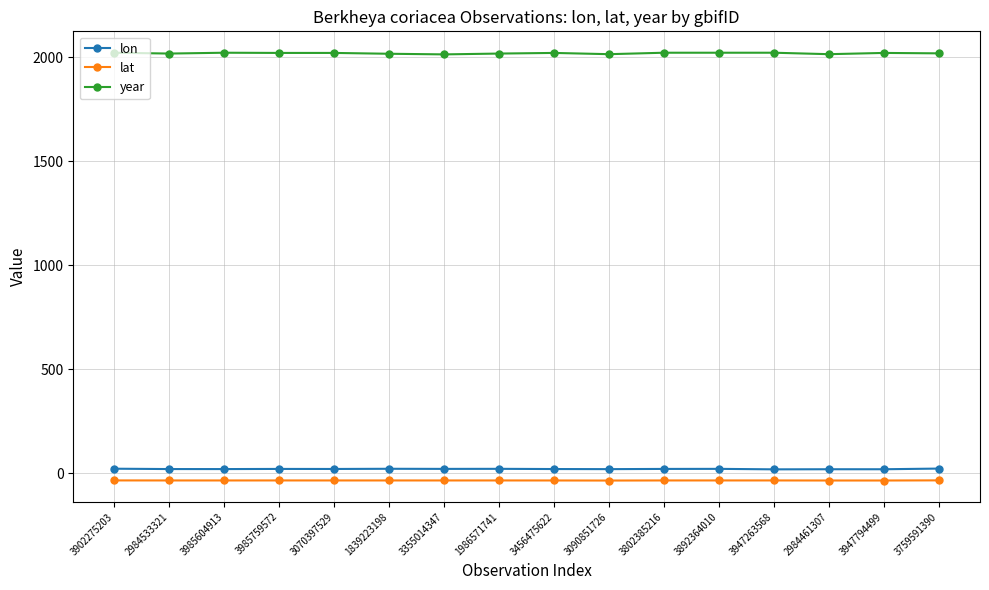

True or false: year has more than 1 interior local peaks.

True